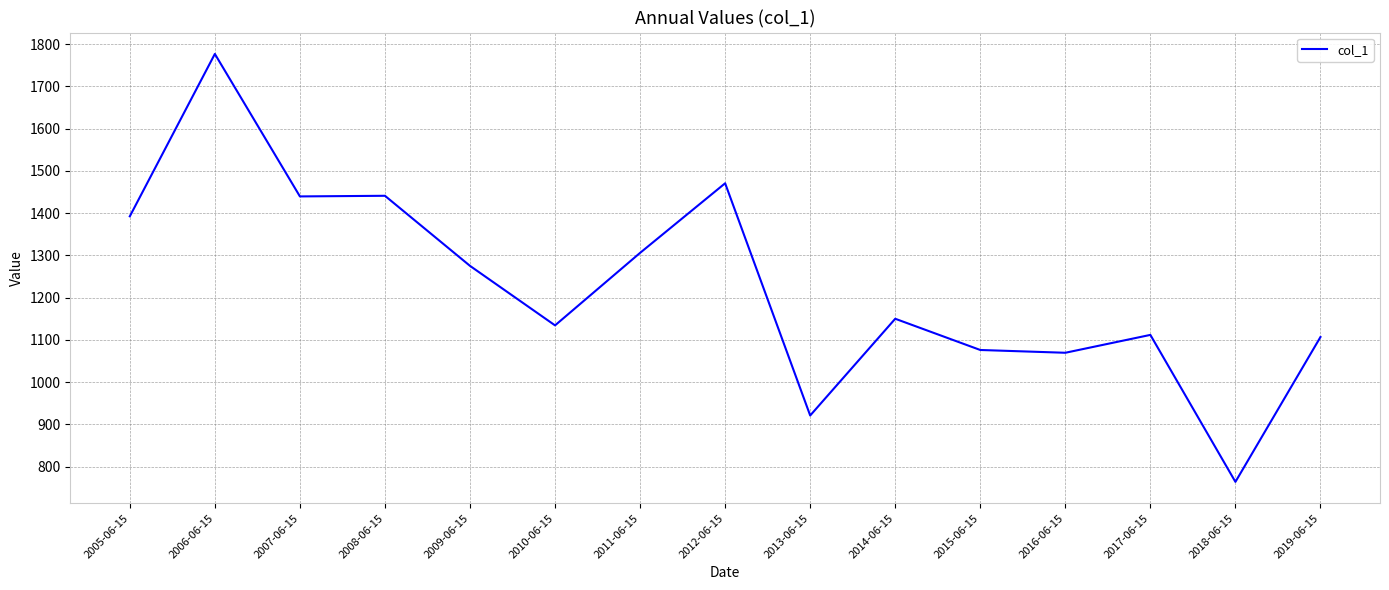

What is the change in value from 2013-06-15 to 2014-06-15?

+229.1